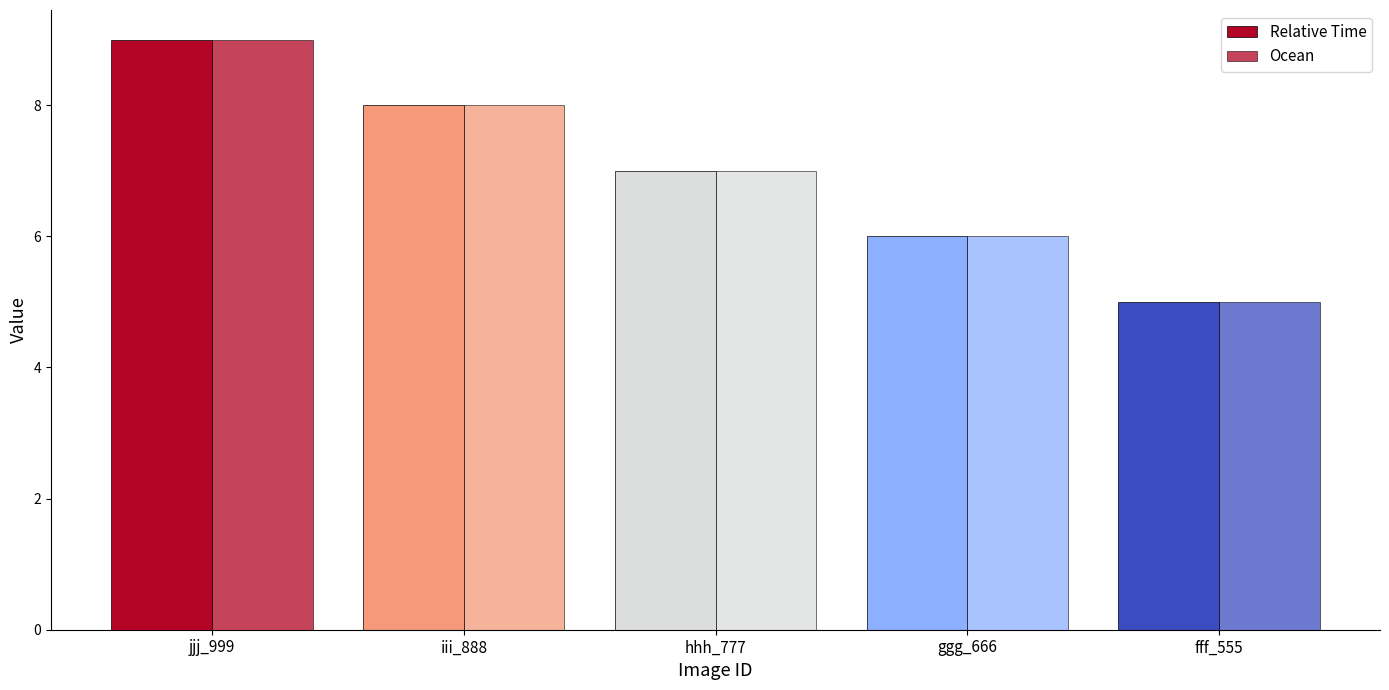

Does the chart contain stacked bars?

No